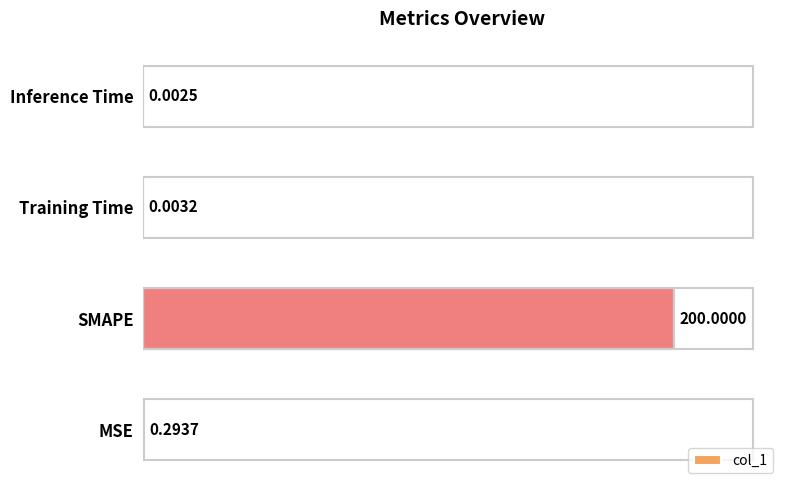

What is the maximum value shown in the chart?

200.0